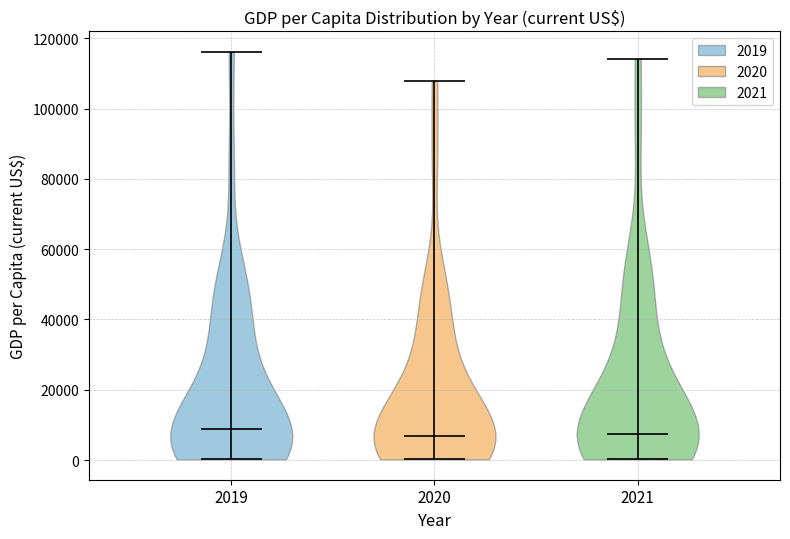

Reading left to right, read every violin against the y-axis: where its median line is, and the lowest and highest points it reaches. The values are not printed on the chart, so give them approximately, as read against the axis.

2019: median line 8000, lowest point 0, highest point 116000
2020: median line 6000, lowest point 0, highest point 108000
2021: median line 8000, lowest point 0, highest point 114000